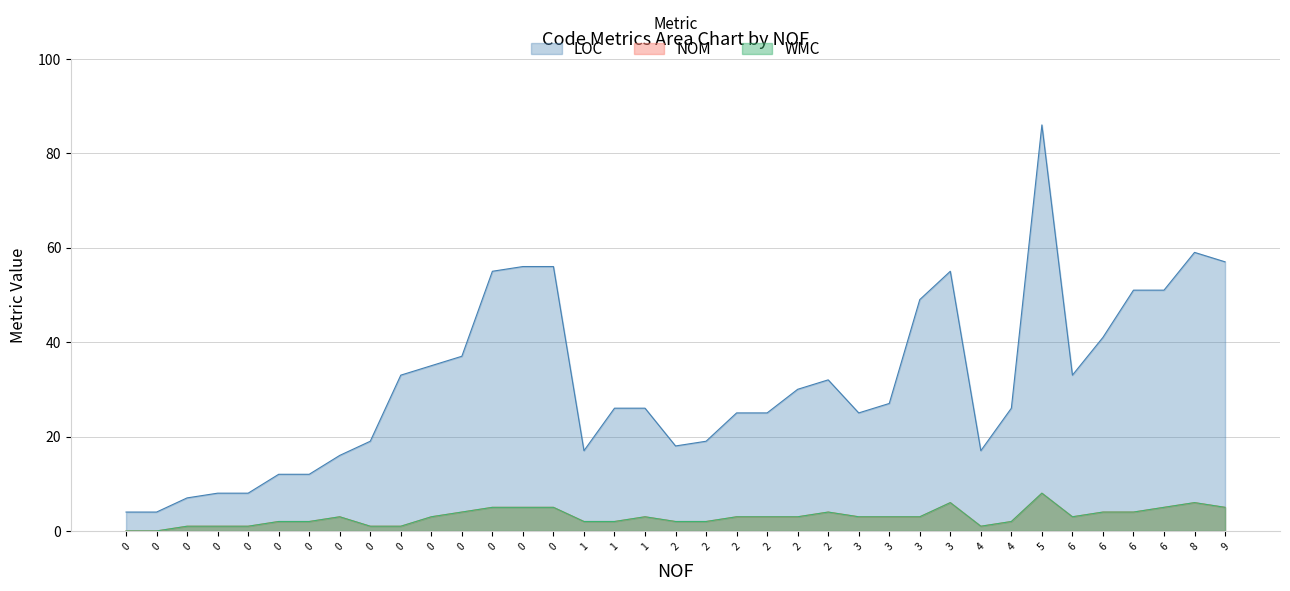

Which series has the largest total across all categories?

LOC